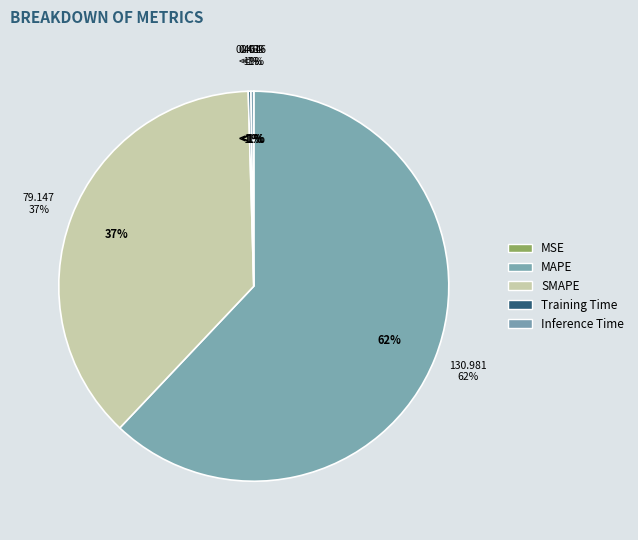

What portion of the pie excludes MAPE?

38.0%